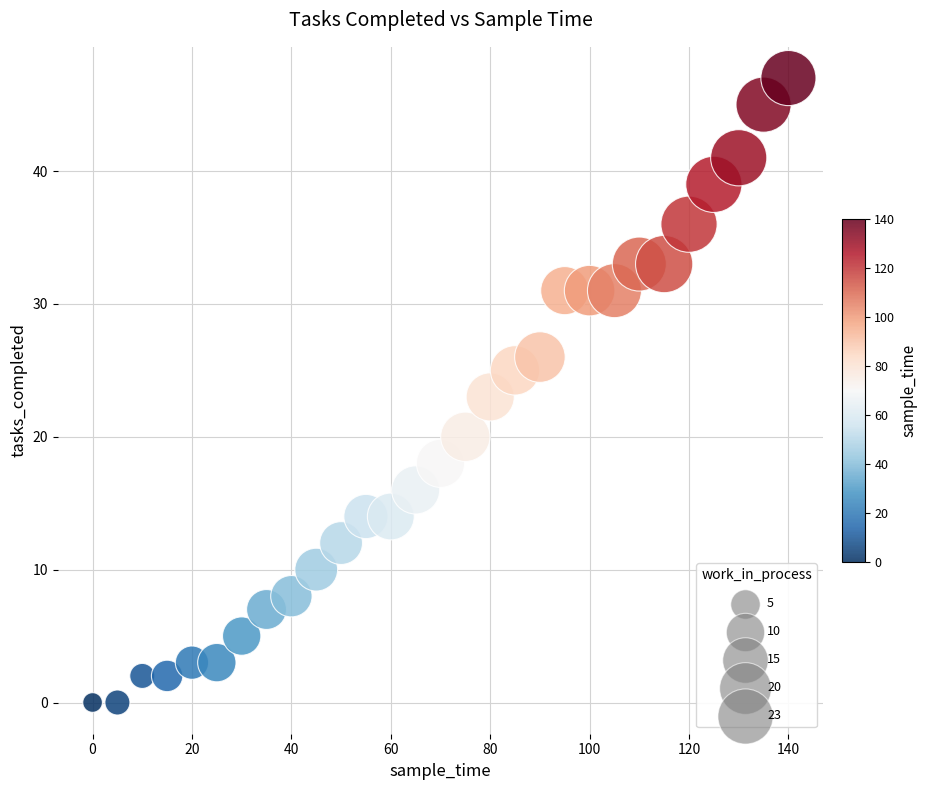

What is the range of Y values (max minus min)?

47